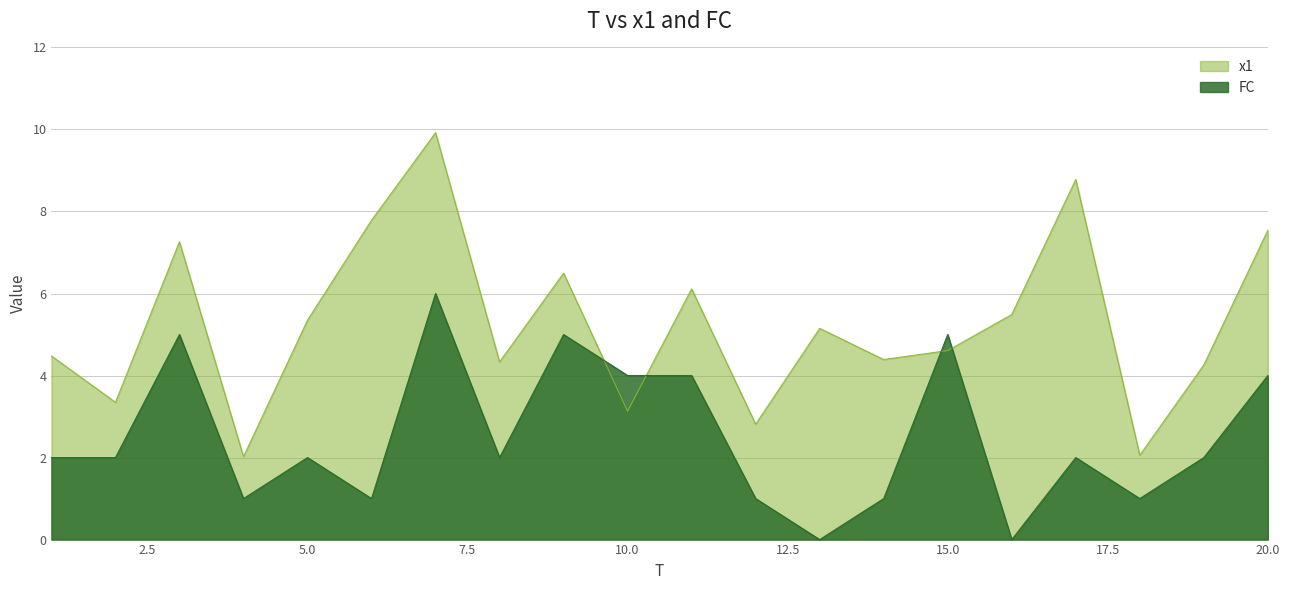

How many values in the x1 series are below 5?

10